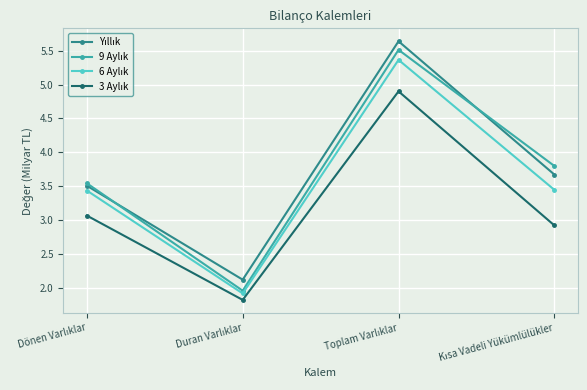

At how many categories does at least one series exceed 3?

3